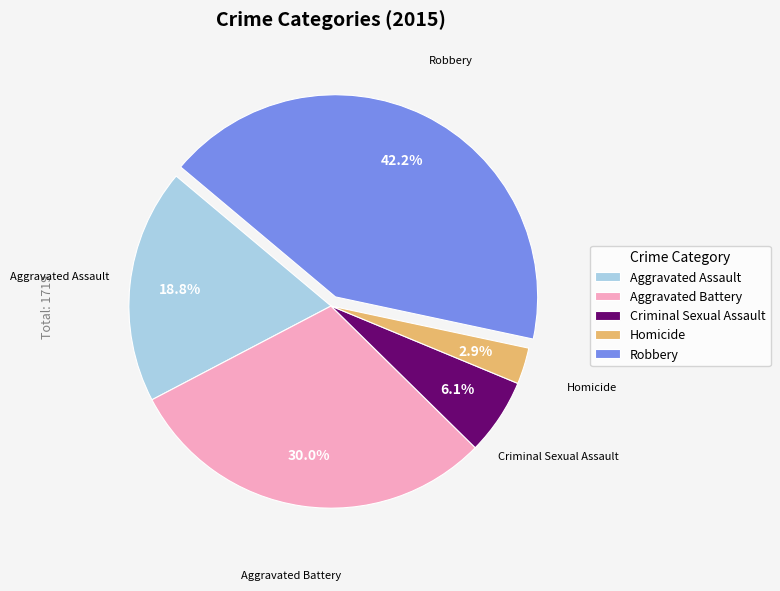

Do Aggravated Battery and Aggravated Assault together represent more than half of the pie?

No